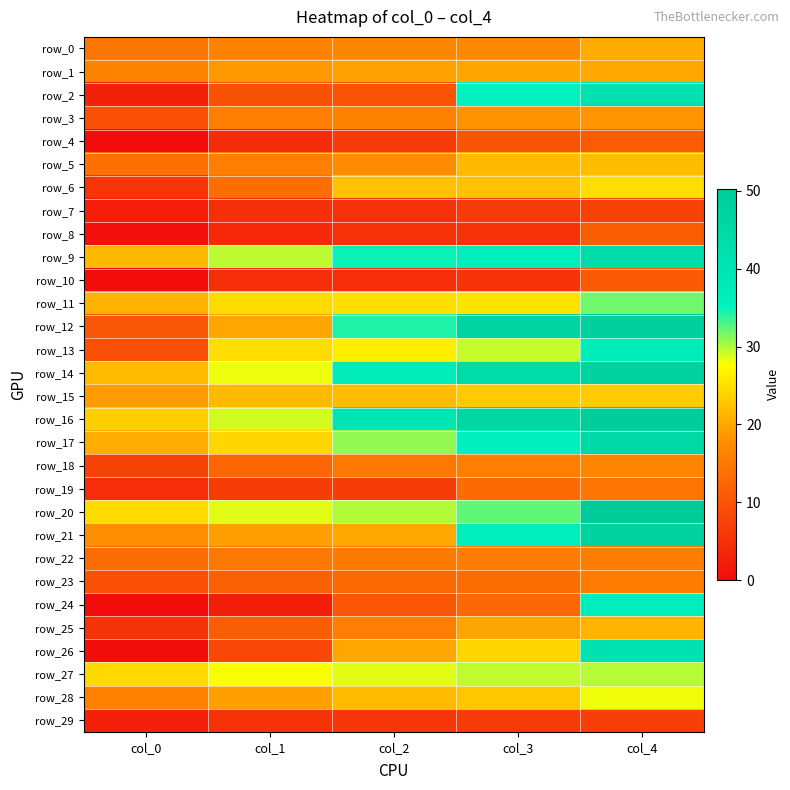

Read the row_29 value at col_0.

2.9